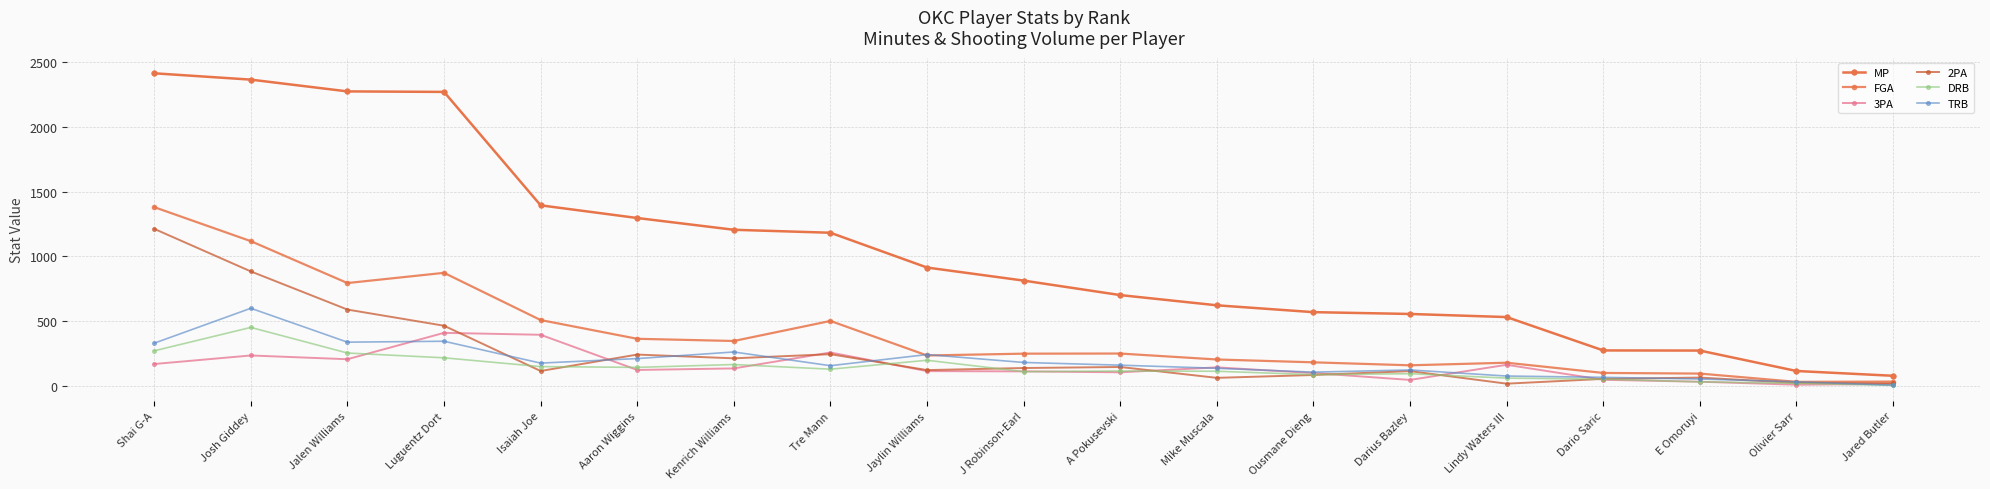

How many distinct data groups are displayed?

6